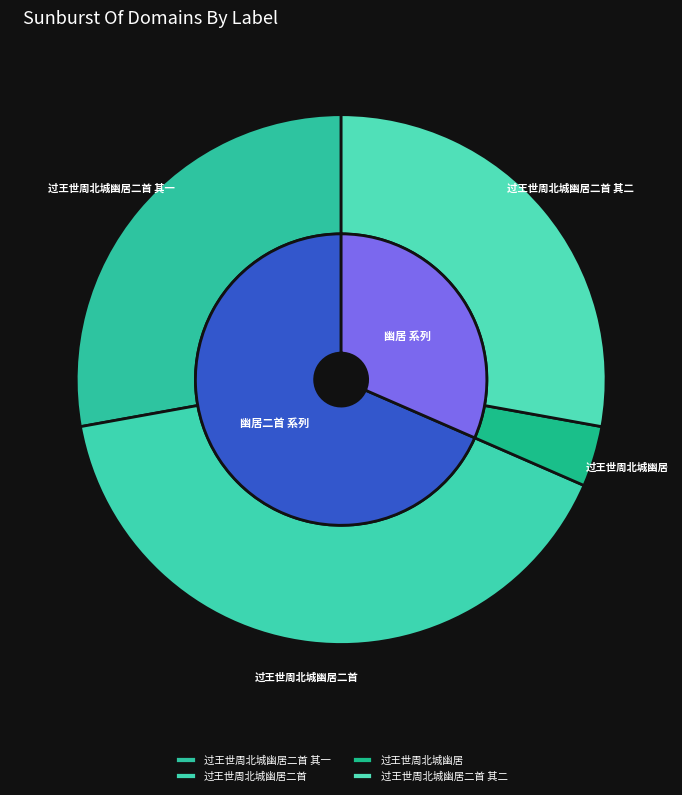

What percentage do 过王世周北城幽居二首 其二 and 过王世周北城幽居 together represent?

31.5%